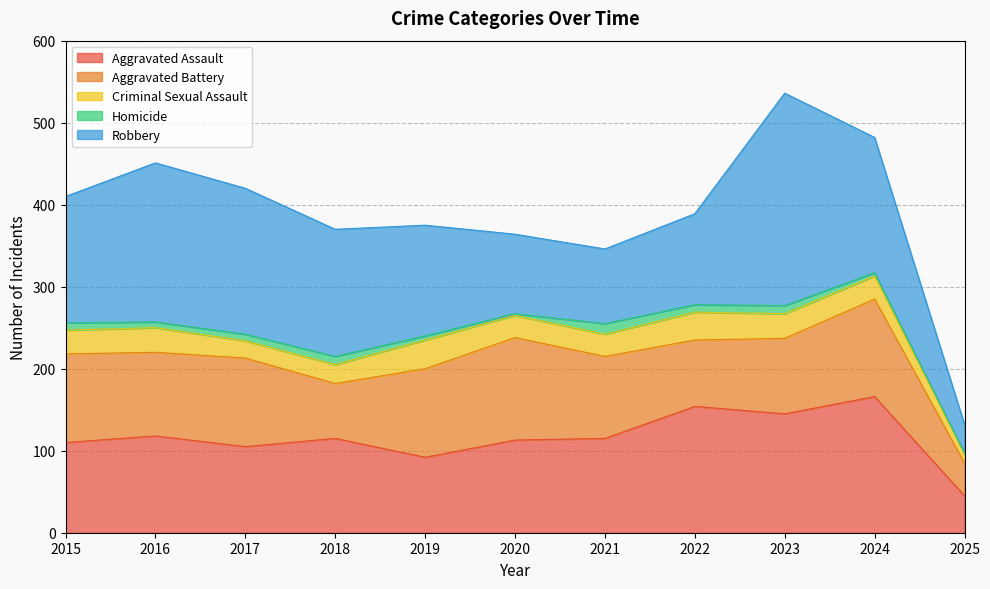

Is the value of Aggravated Battery at 2016 greater than the value of Criminal Sexual Assault at 2023?

Yes